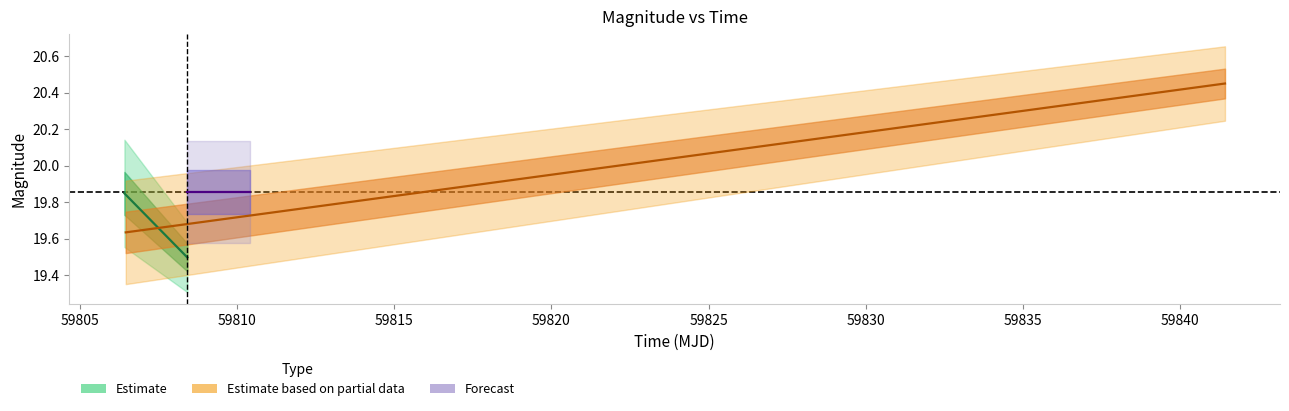

What is the sum of all mag values?

79.4